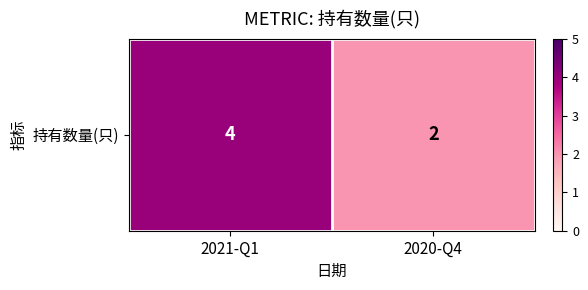

How many values are below 4?

1